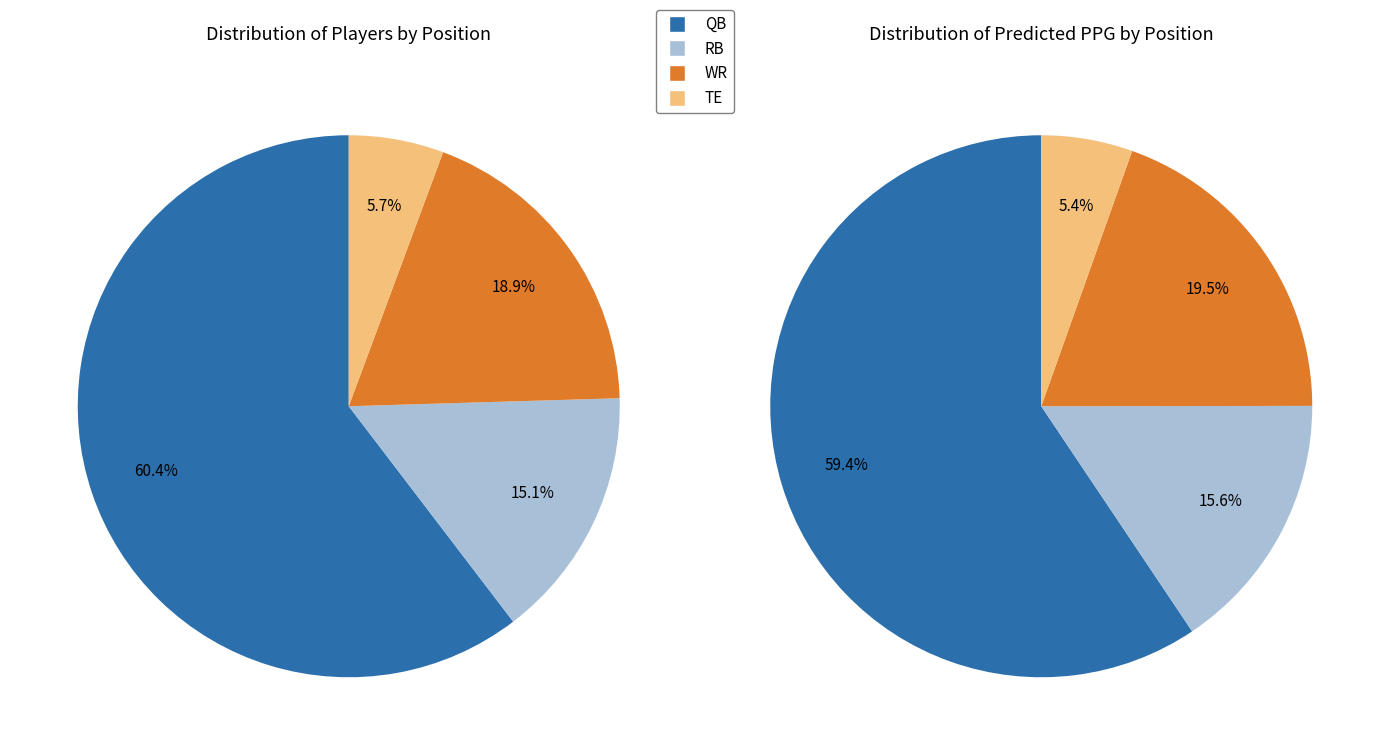

To the nearest percent, what percentage of the pie is TE?

6%